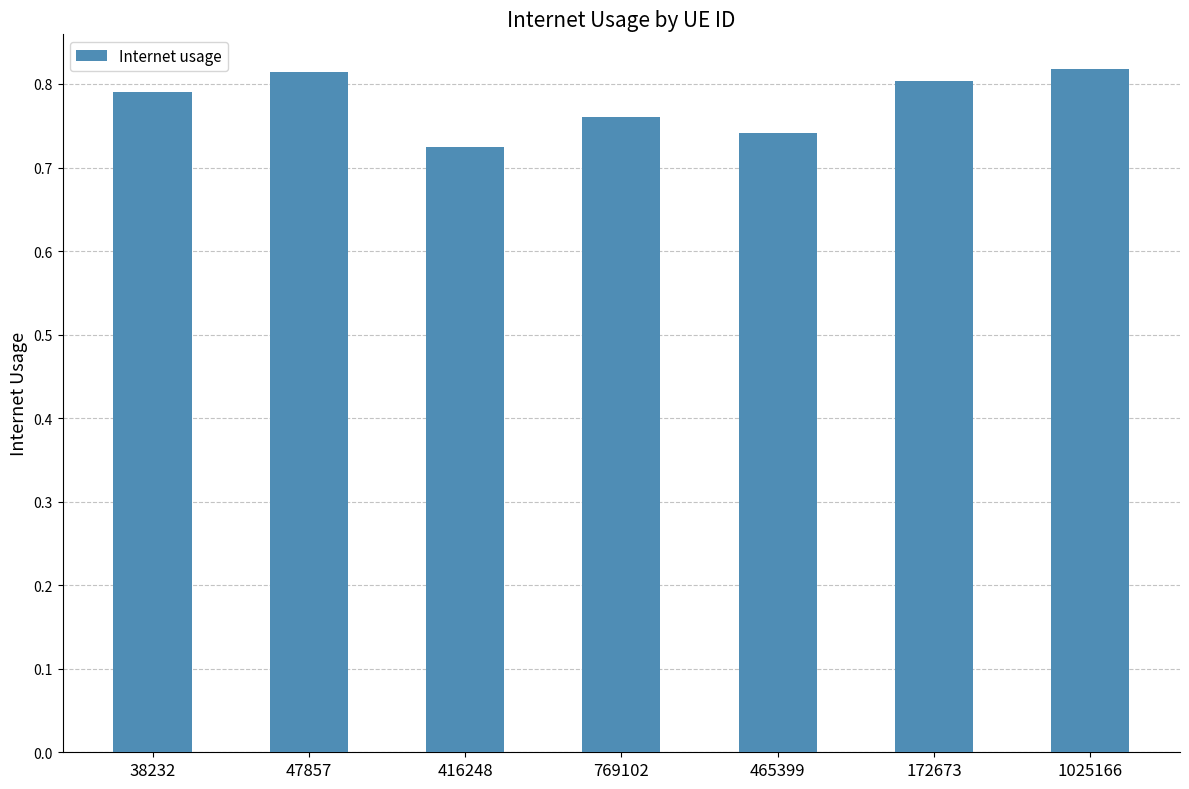

What is the label of the 5th bar from the right?

416248